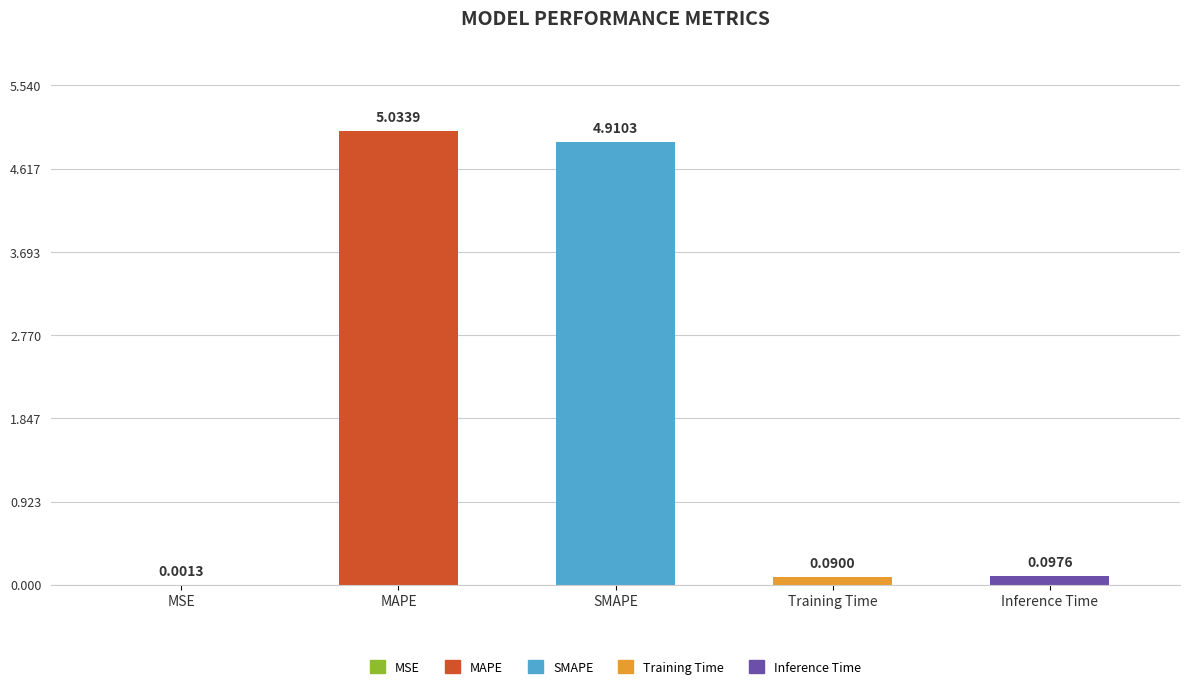

Which label corresponds to the largest value in the chart?

MAPE